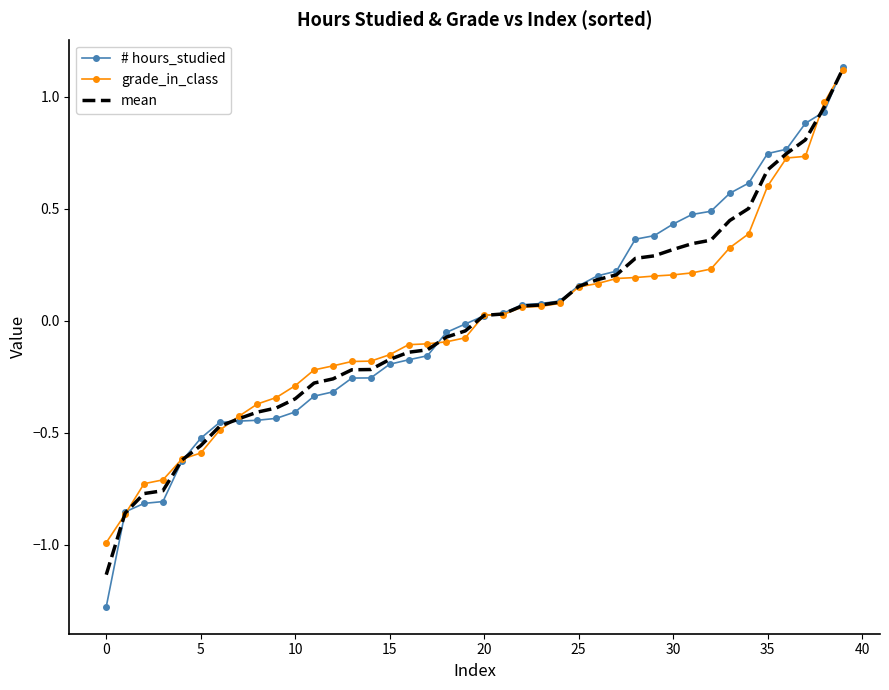

Which series has the widest spread of values?

# hours_studied